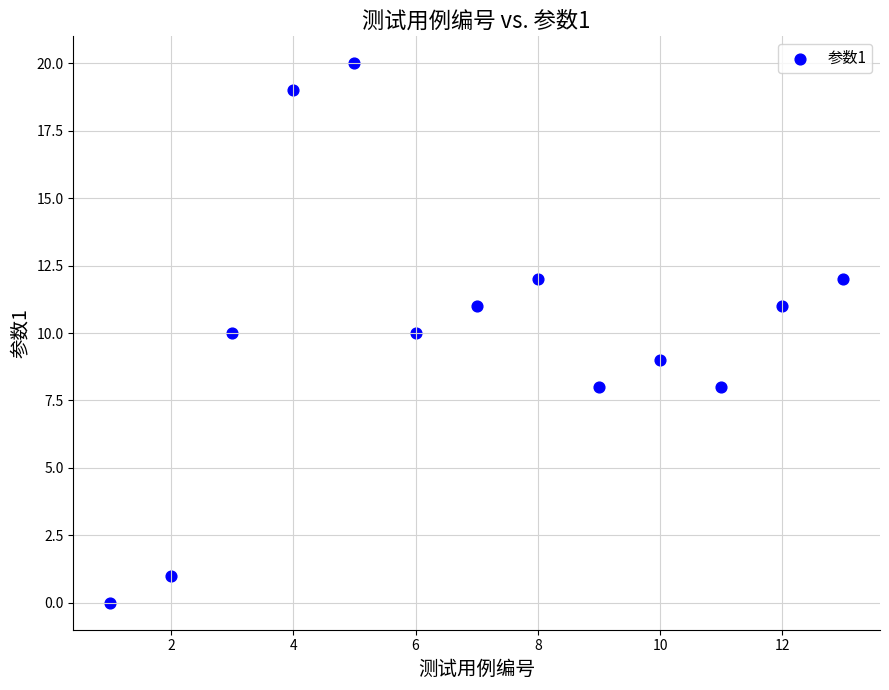

What is the range of X values (max minus min)?

12